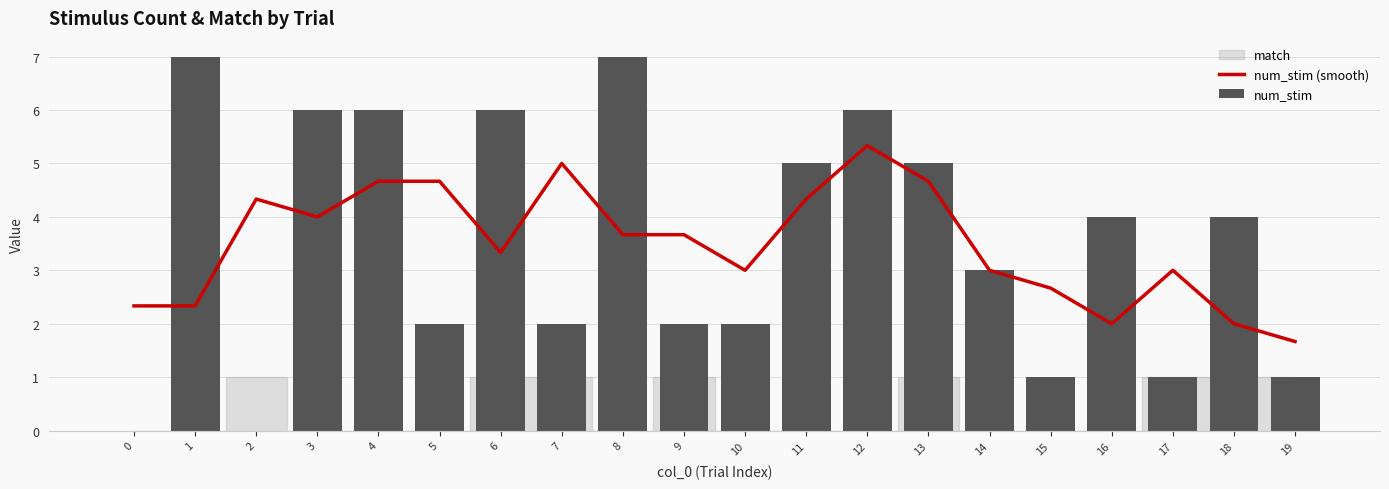

Which label corresponds to the largest value in the chart?

1